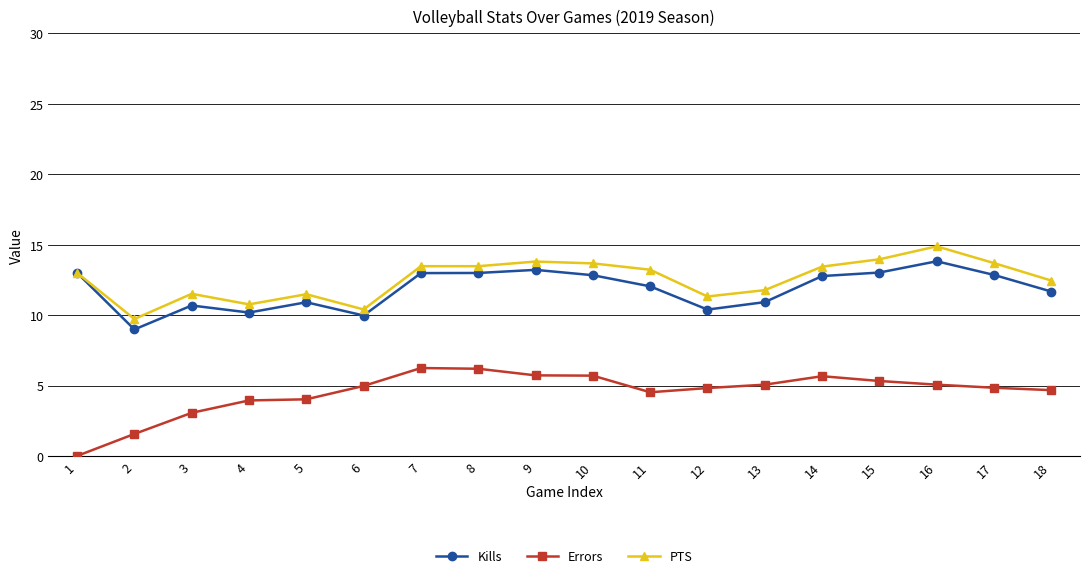

True or false: Errors and Kills intersect in this chart.

False